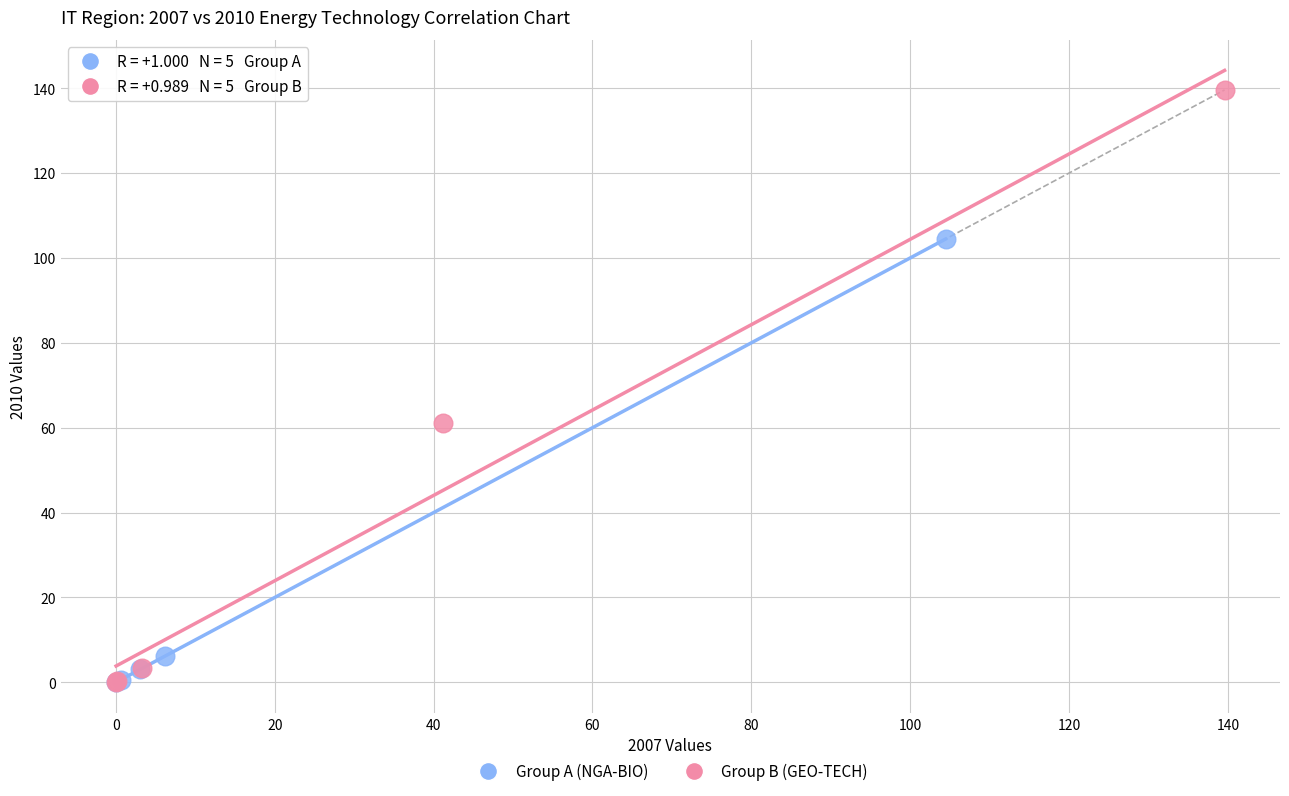

Which series has the largest Y range (max minus min)?

Group B (GEO-TECH)